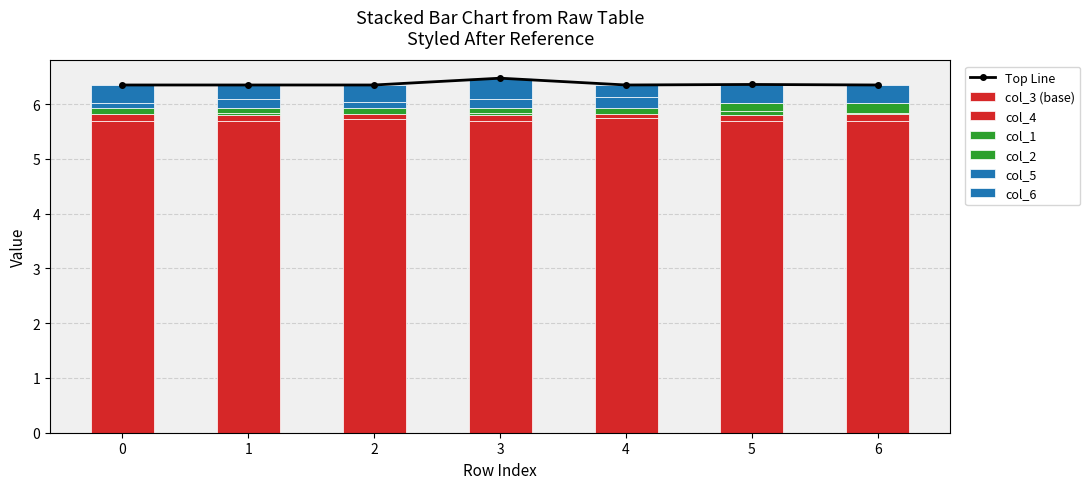

Is it true that col_6 equals 3.5 at 5?

False